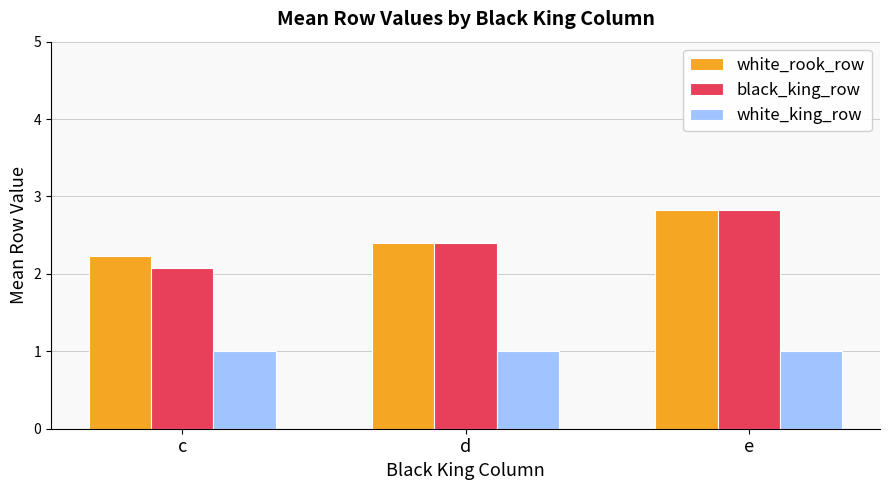

How many bars are there in total?

9